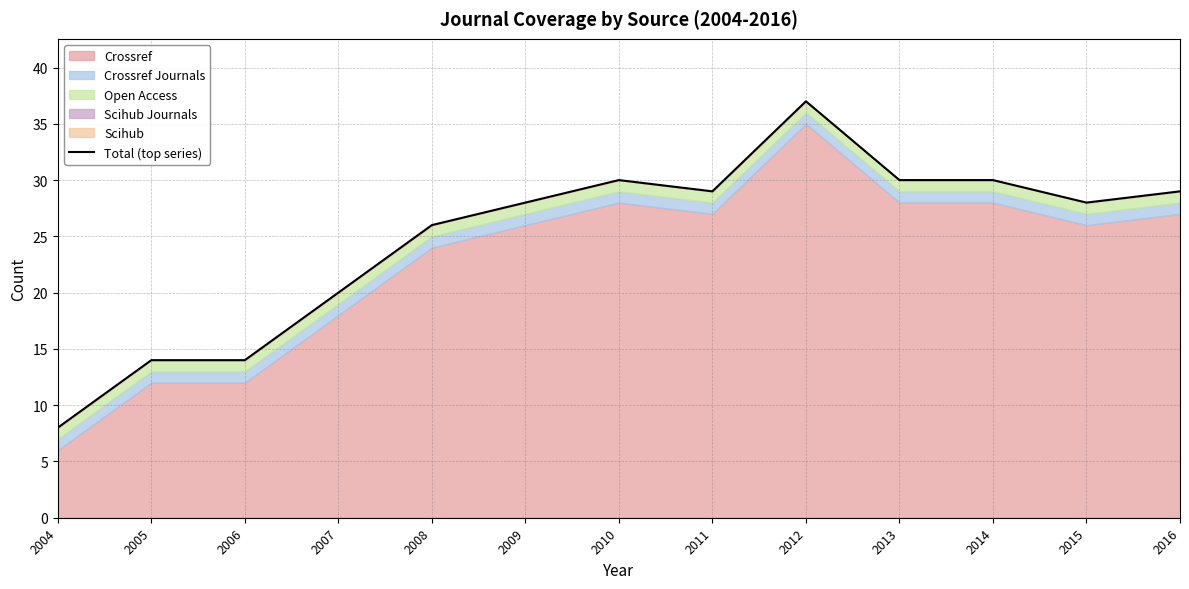

True or false: the data shows 30 at 2013.

True